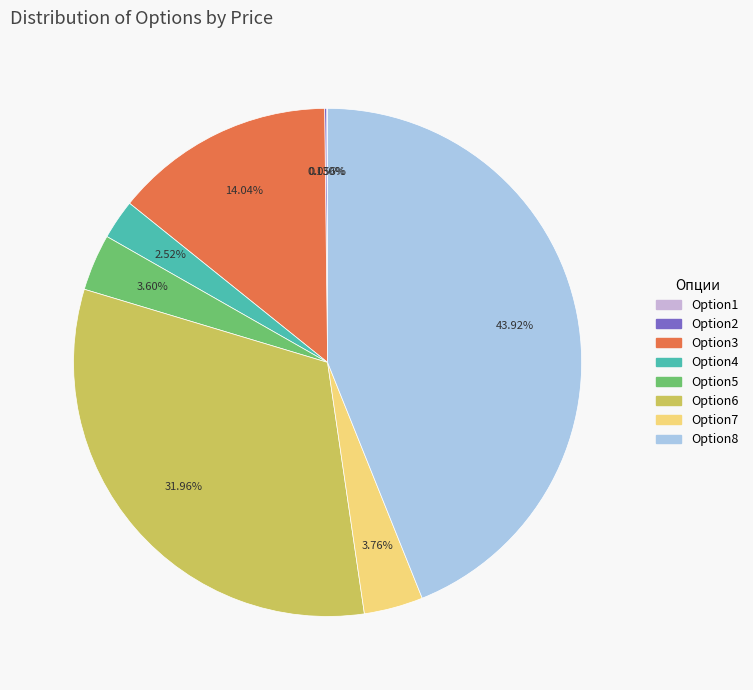

Does Option6 account for over 50% of the chart?

No